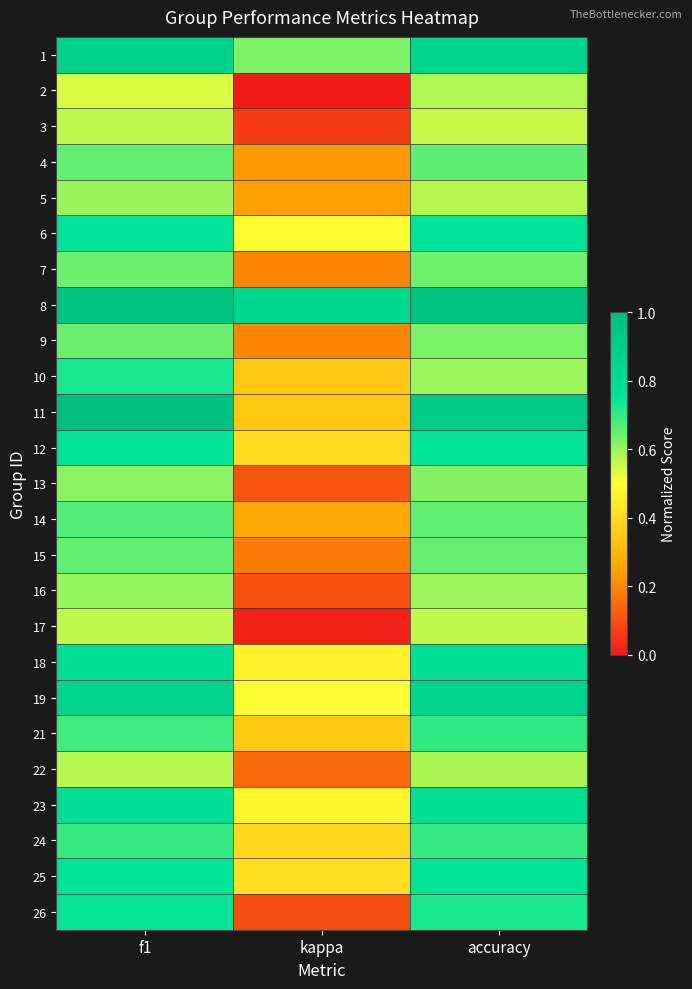

Count the number of categories in the chart.

3